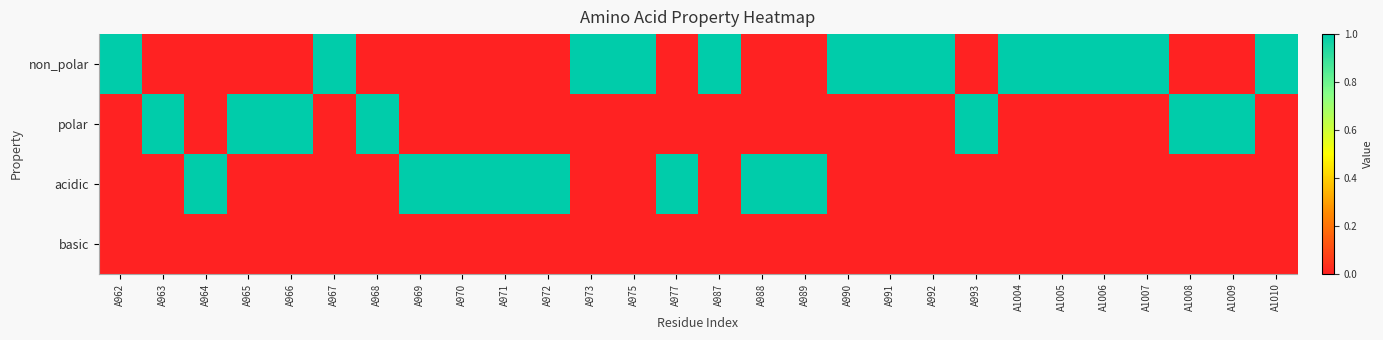

What is the difference between the highest and lowest values at A988?

1